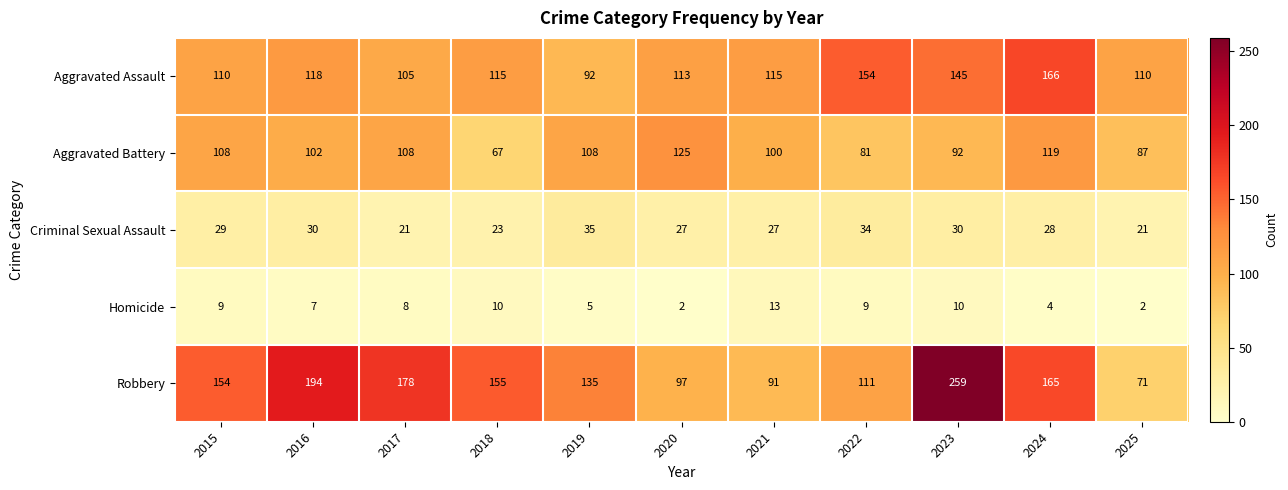

At how many categories does at least one series exceed 129?

8